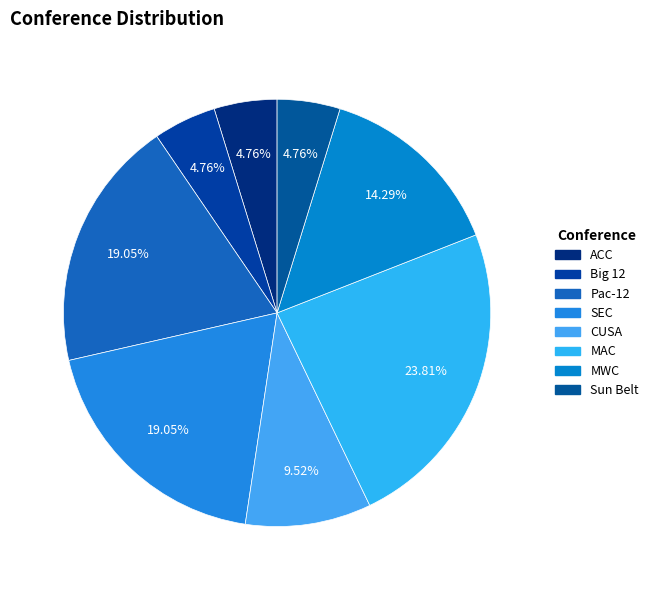

Which category has the smallest portion of the pie?

Clemson (ACC)